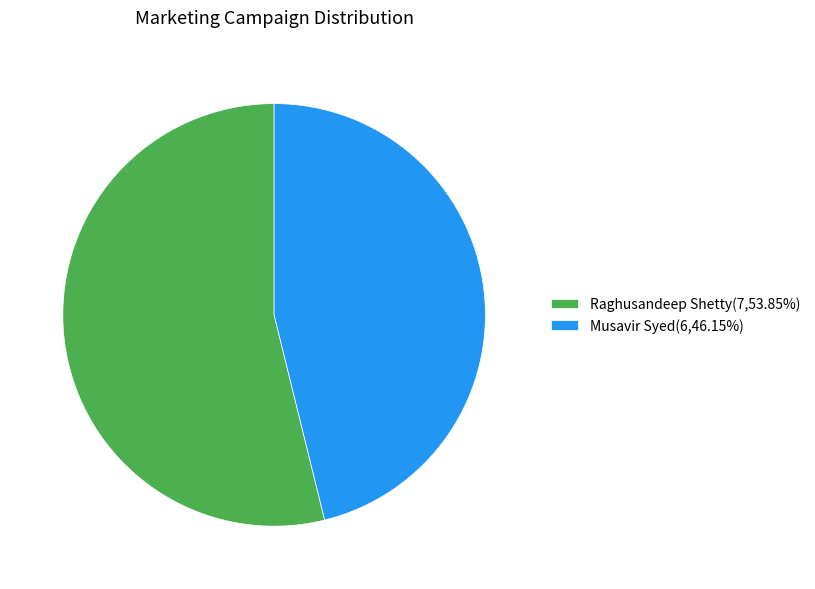

Approximately how many times larger is the value at Raghusandeep Shetty(7,53.85%) compared to Musavir Syed(6,46.15%)?

1.2